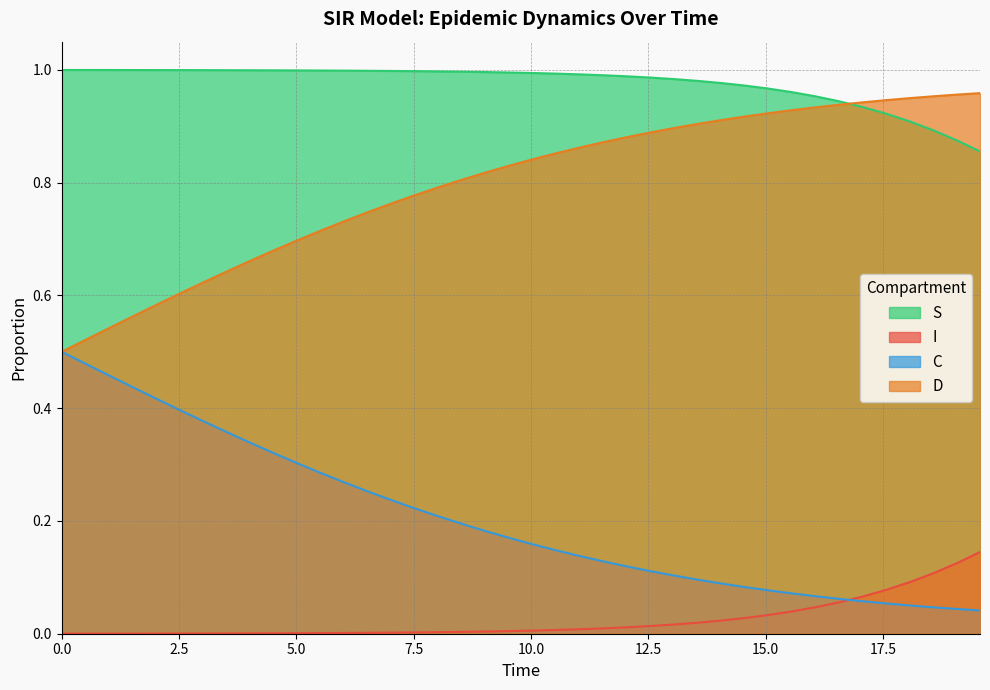

Which series has the largest range (max minus min)?

D